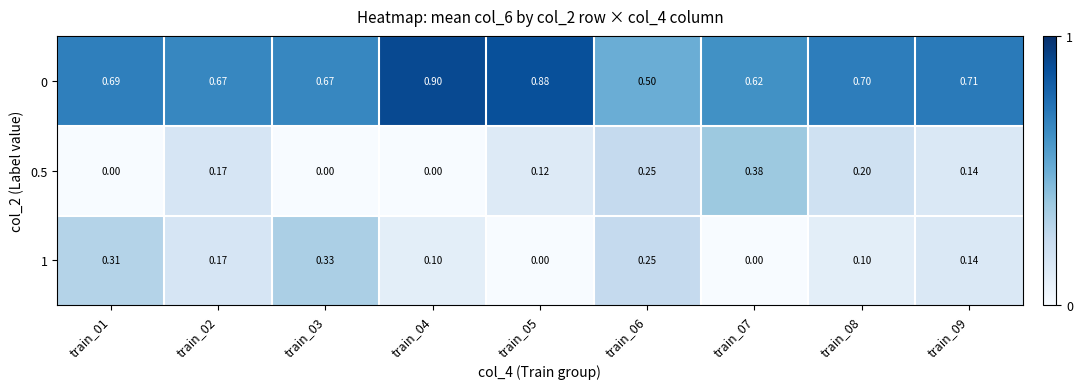

Reading left to right, transcribe all the data shown in this chart.

0: train_01=0.7	train_02=0.7	train_03=0.7	train_04=0.9	train_05=0.9	train_06=0.5	train_07=0.6	train_08=0.7	train_09=0.7
0.5: train_01=0.0	train_02=0.2	train_03=0.0	train_04=0.0	train_05=0.1	train_06=0.2	train_07=0.4	train_08=0.2	train_09=0.1
1: train_01=0.3	train_02=0.2	train_03=0.3	train_04=0.1	train_05=0.0	train_06=0.2	train_07=0.0	train_08=0.1	train_09=0.1